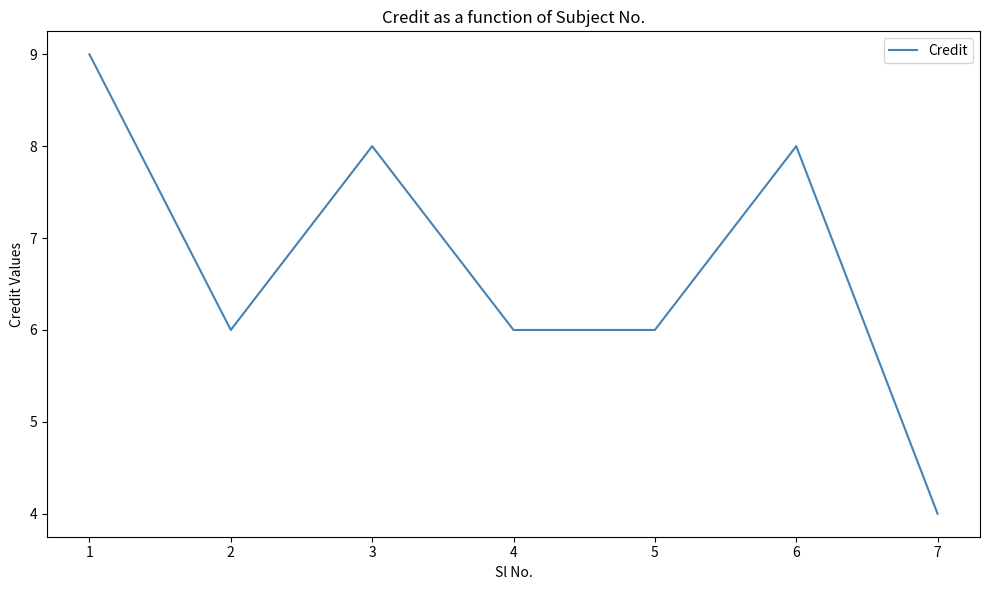

Is it true that the value at 4 is 10?

False